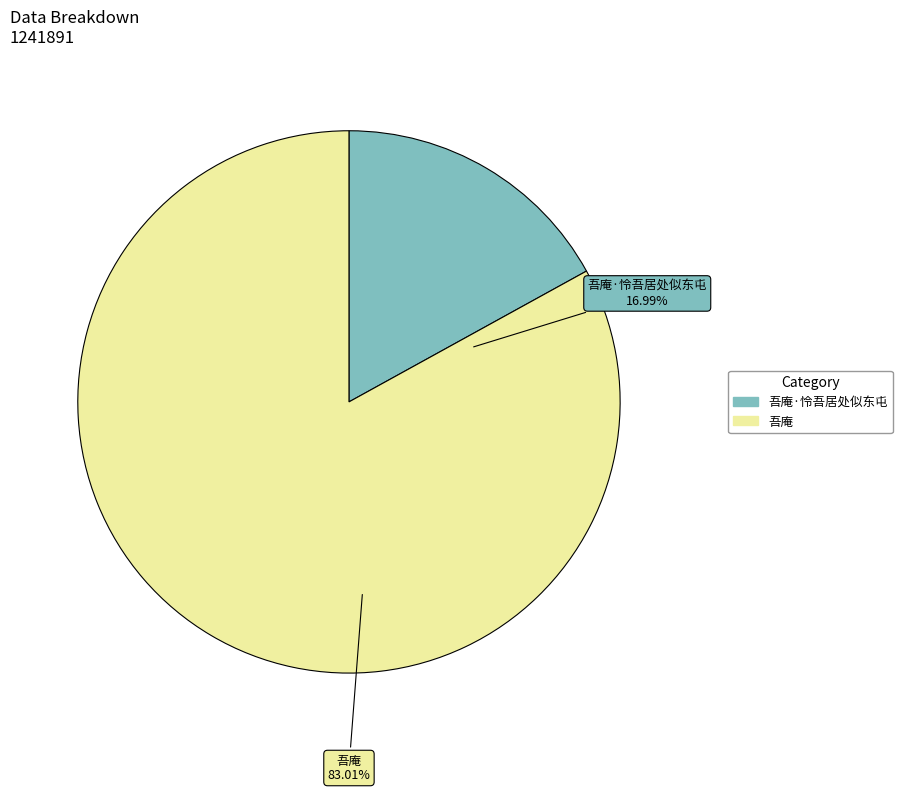

Rank the categories by value from highest to lowest.

吾庵, 吾庵·怜吾居处似东屯